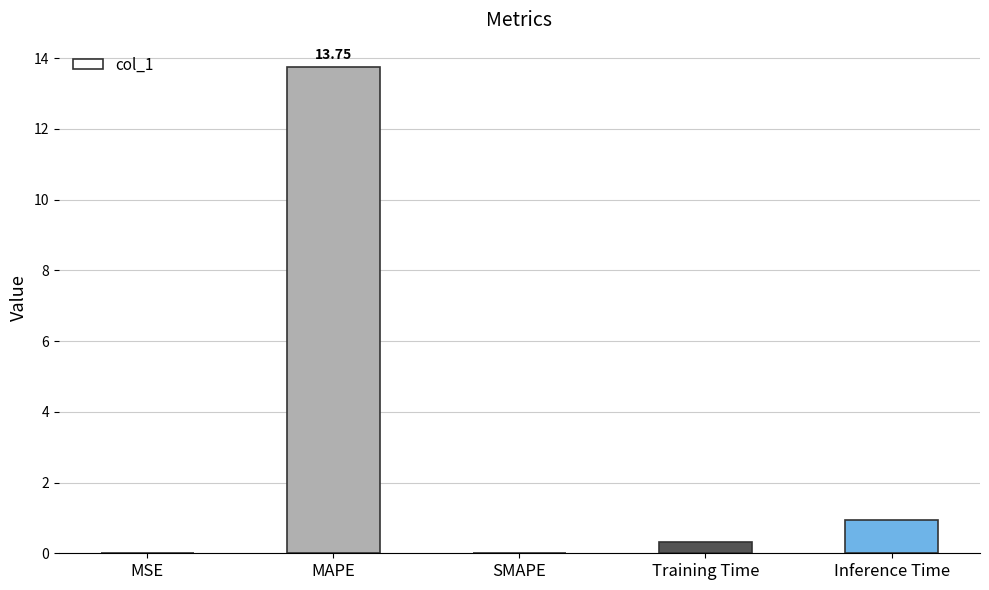

What is the greatest value displayed?

13.7